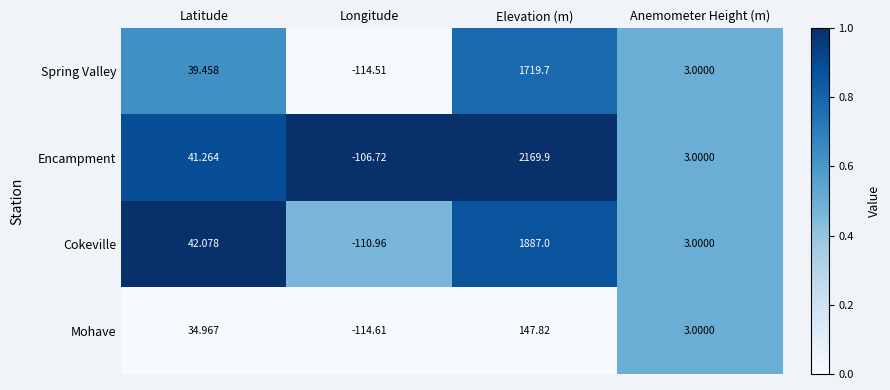

Which category has the lowest value in the Spring Valley series?

Longitude